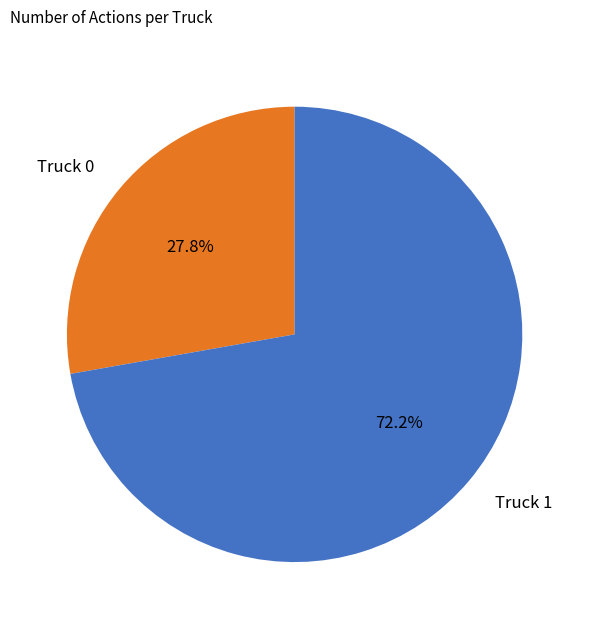

What percentage is the Truck 0 slice, to the nearest percent?

28%